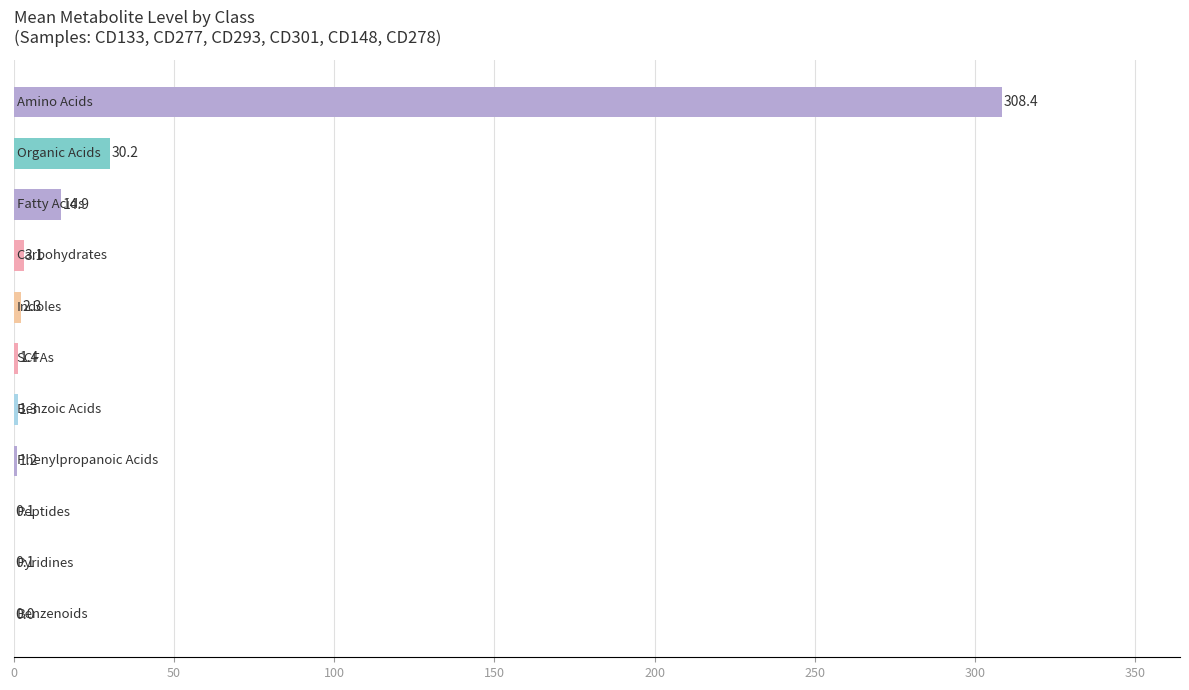

What is the maximum value shown in the chart?

308.4